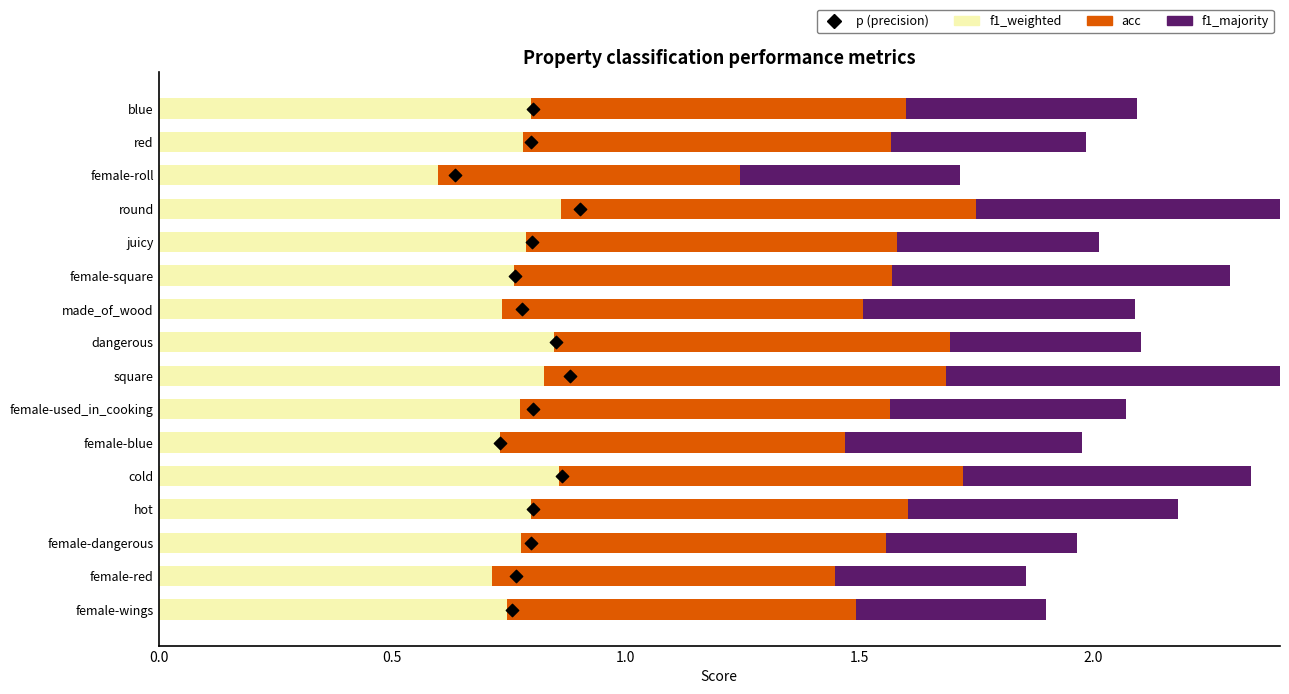

Which series contains the highest Y value?

p (precision)